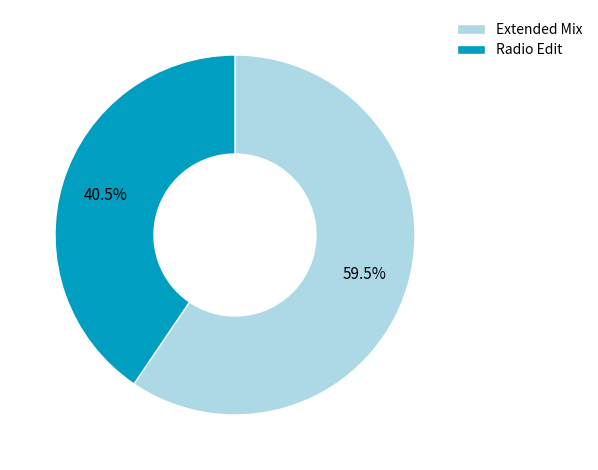

Combined, what portion of the pie is Radio Edit and Extended Mix?

100.0%